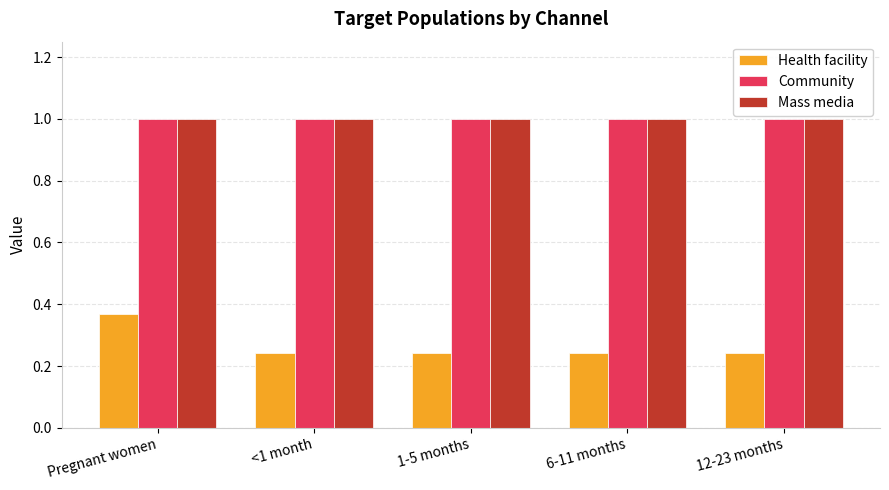

How many bars are there in each group?

3